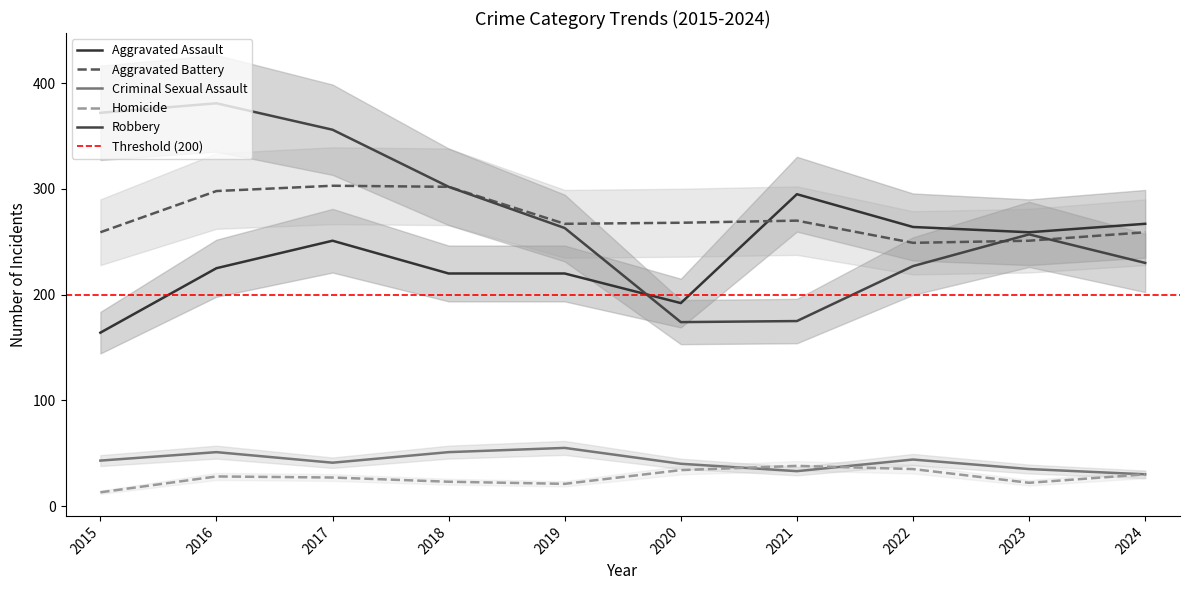

Where is Homicide nearest to the value 25?

2017